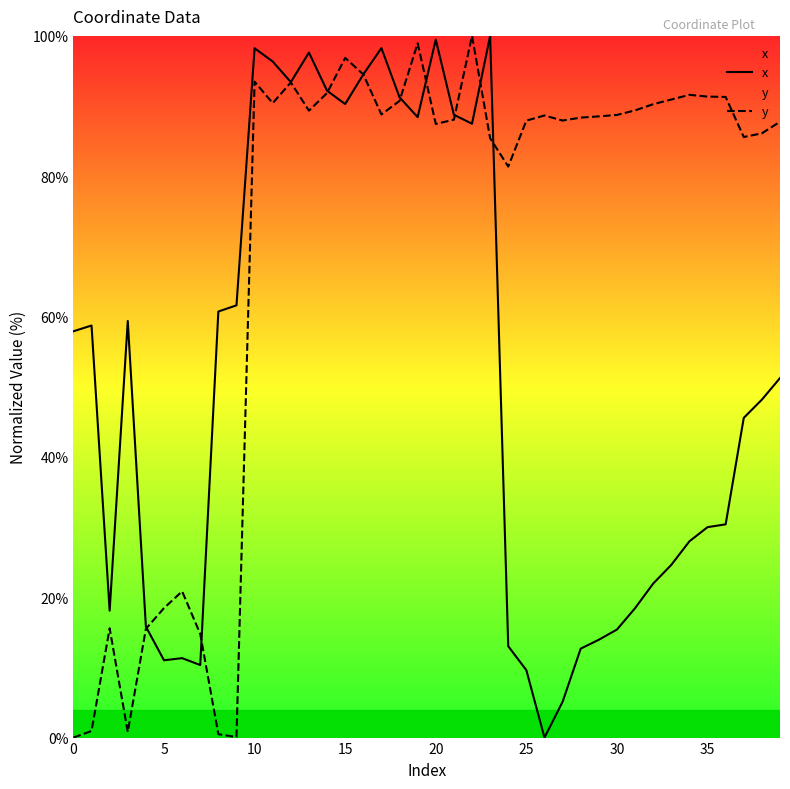

True or false: x has a value of 61.6 at 9.

True